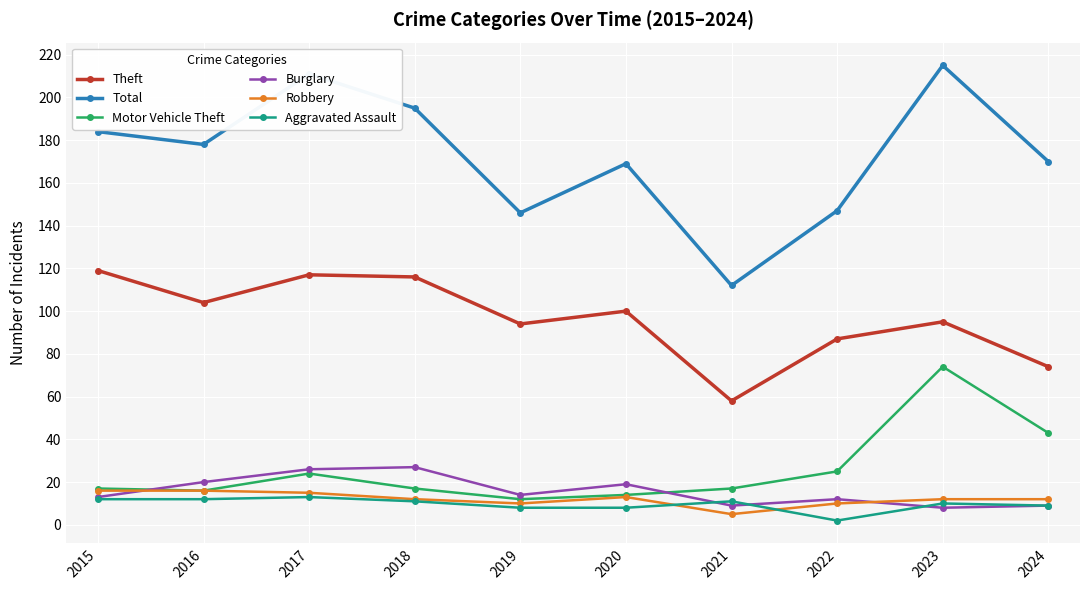

Is the value of Motor Vehicle Theft at 2019 greater than the value of Theft at 2021?

No